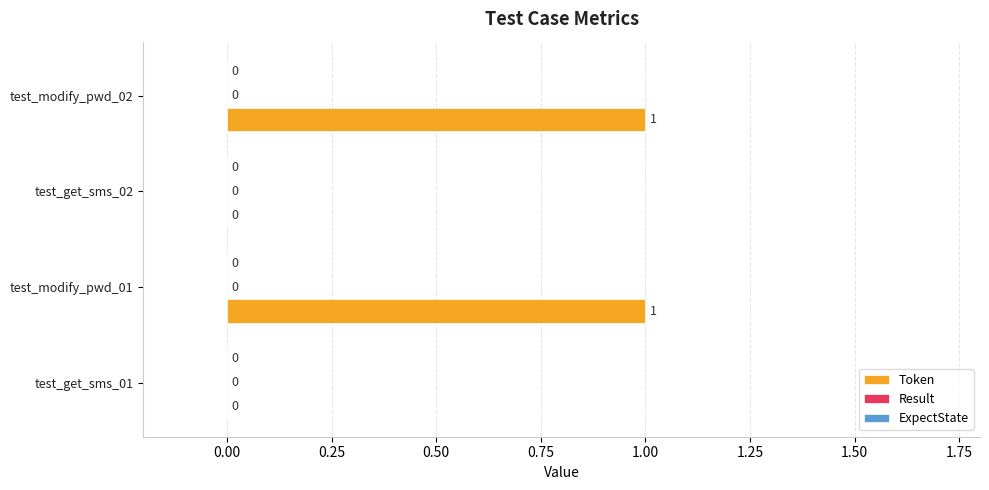

The value at test_get_sms_02 is 0. True or false?

True